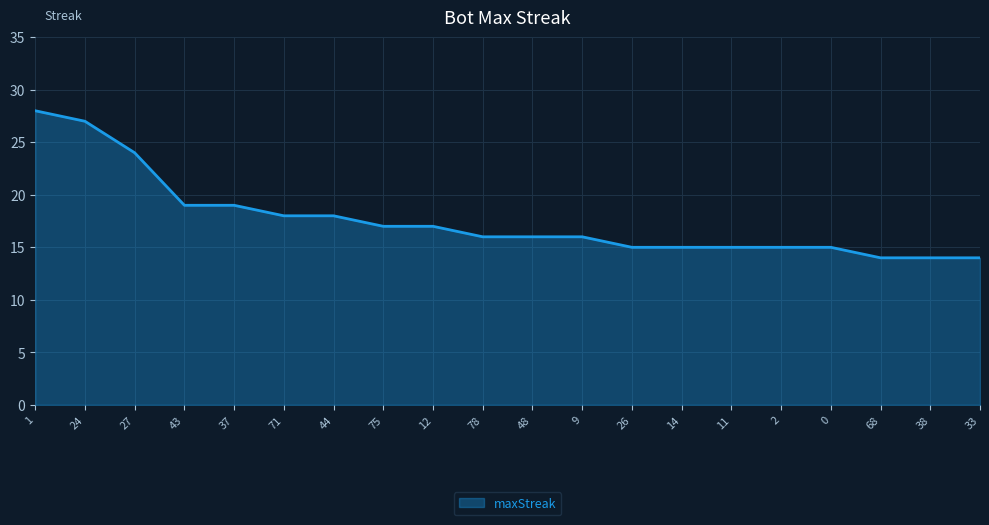

At which label does the data first exceed 16?

1